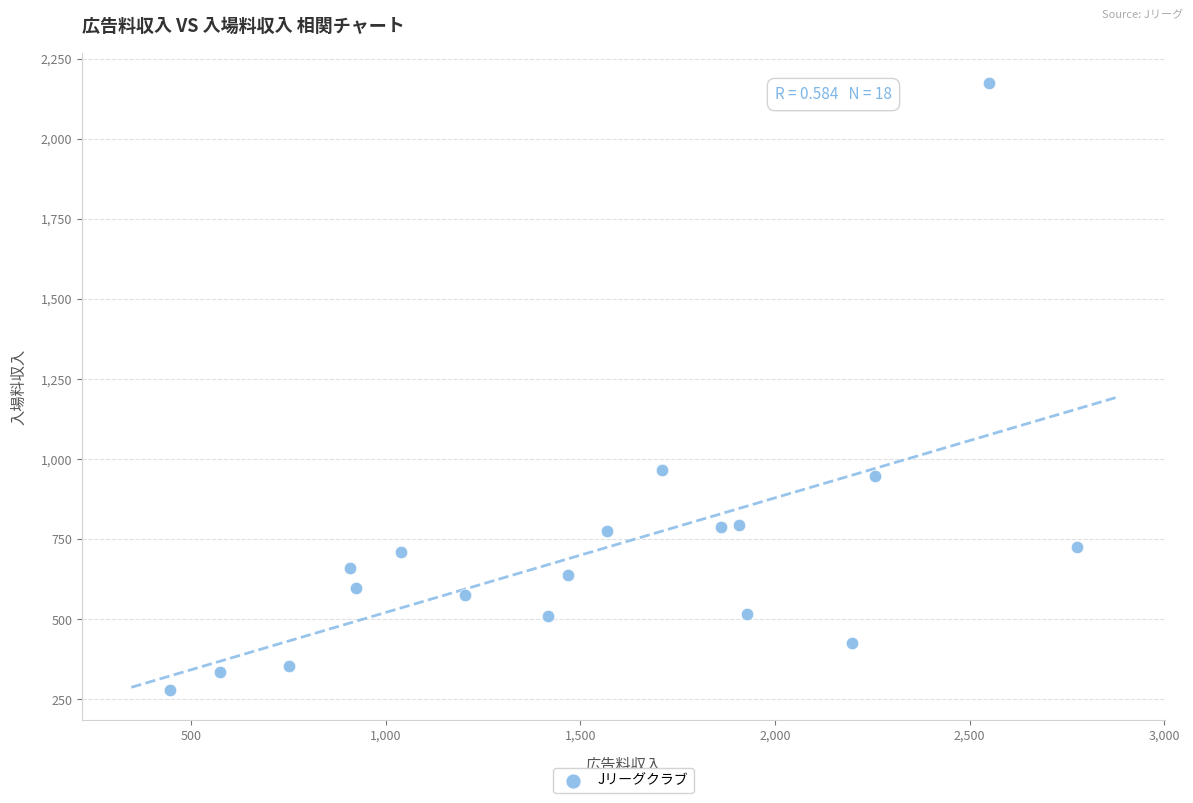

What is the range of Y values (max minus min)?

1893